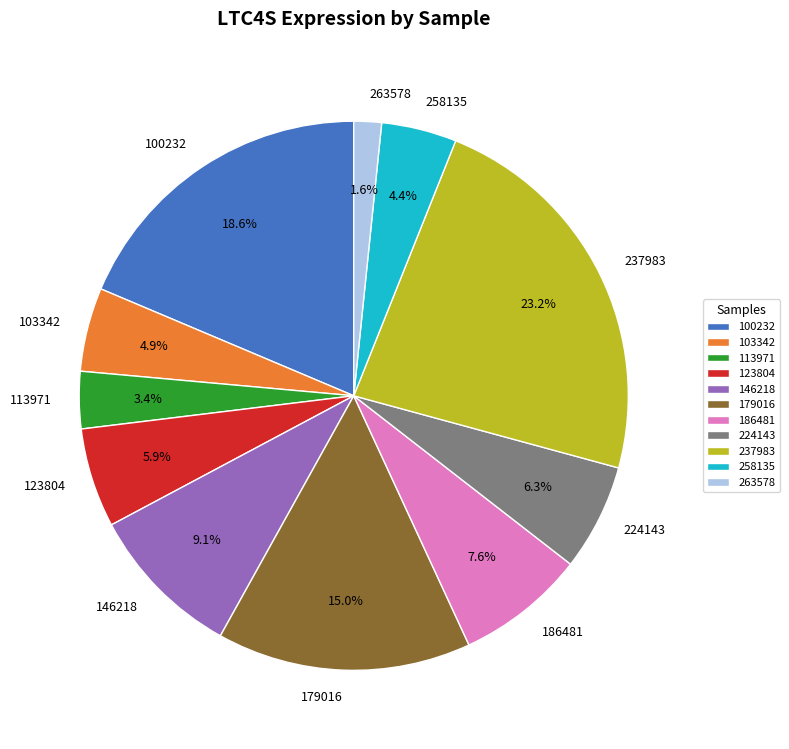

Is 224143 the majority of the pie?

No